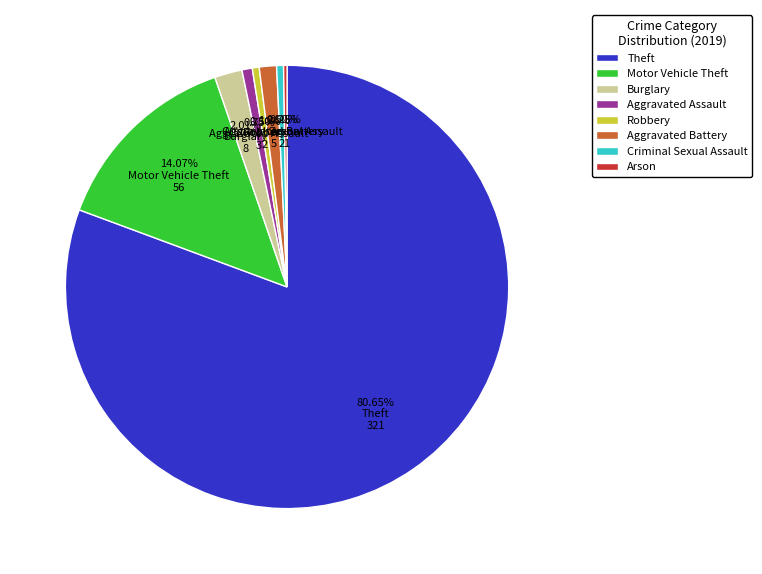

Which has a higher value, Criminal Sexual Assault or Motor Vehicle Theft?

Motor Vehicle Theft